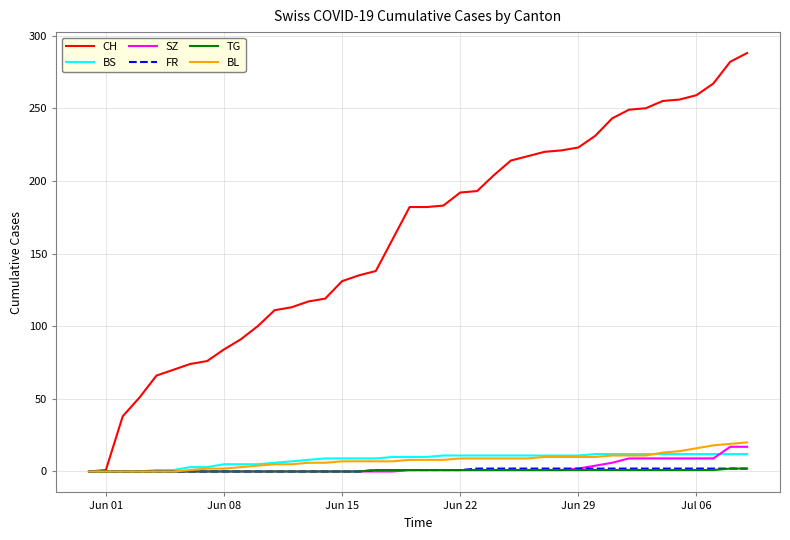

Which series has the largest total across all categories?

CH